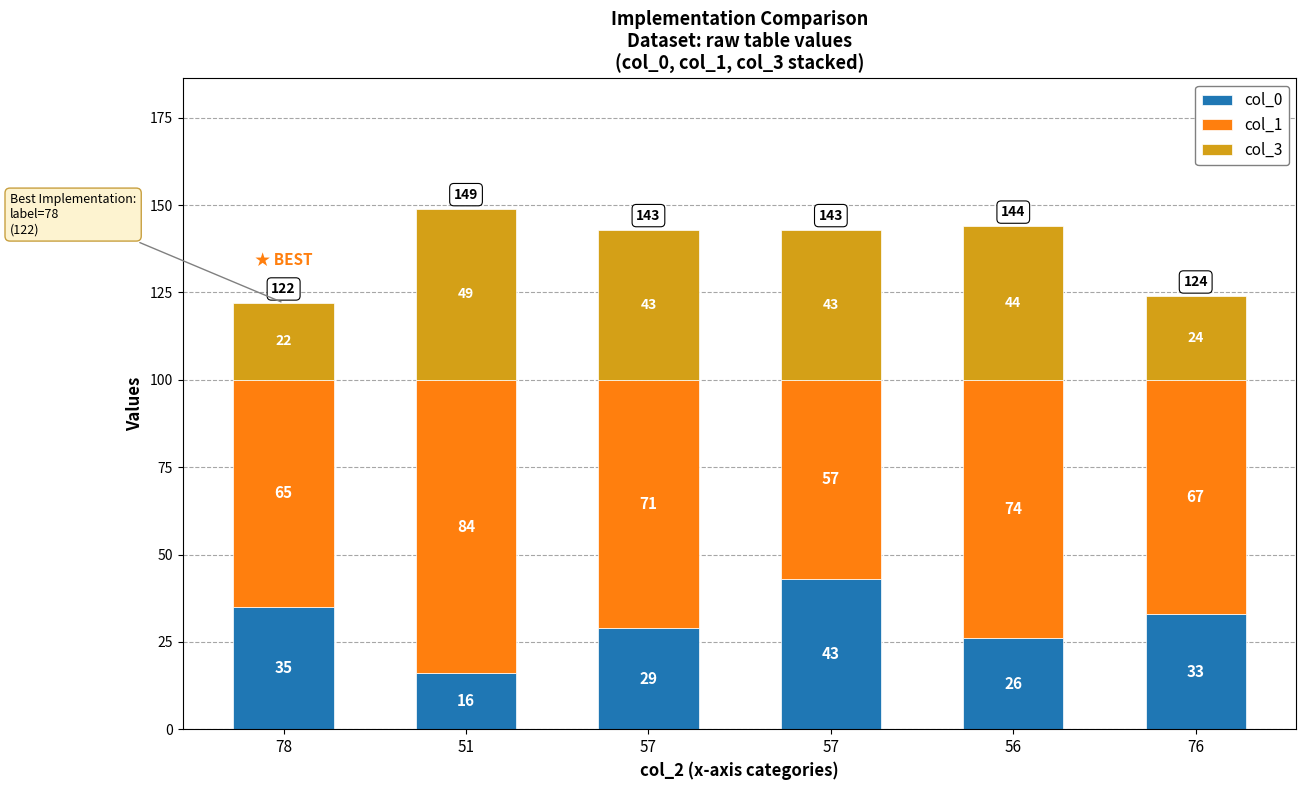

How many values in the col_0 series are below 33?

3